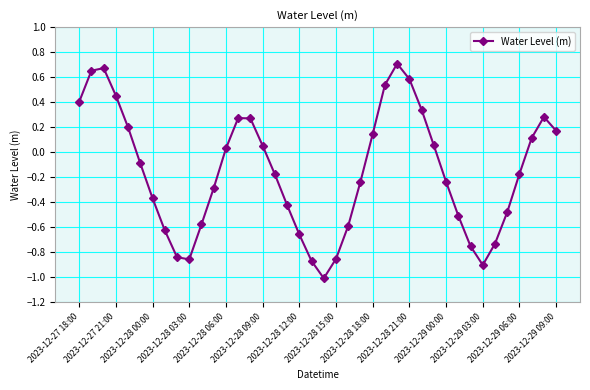

What is the minimum value shown in the chart?

-1.0